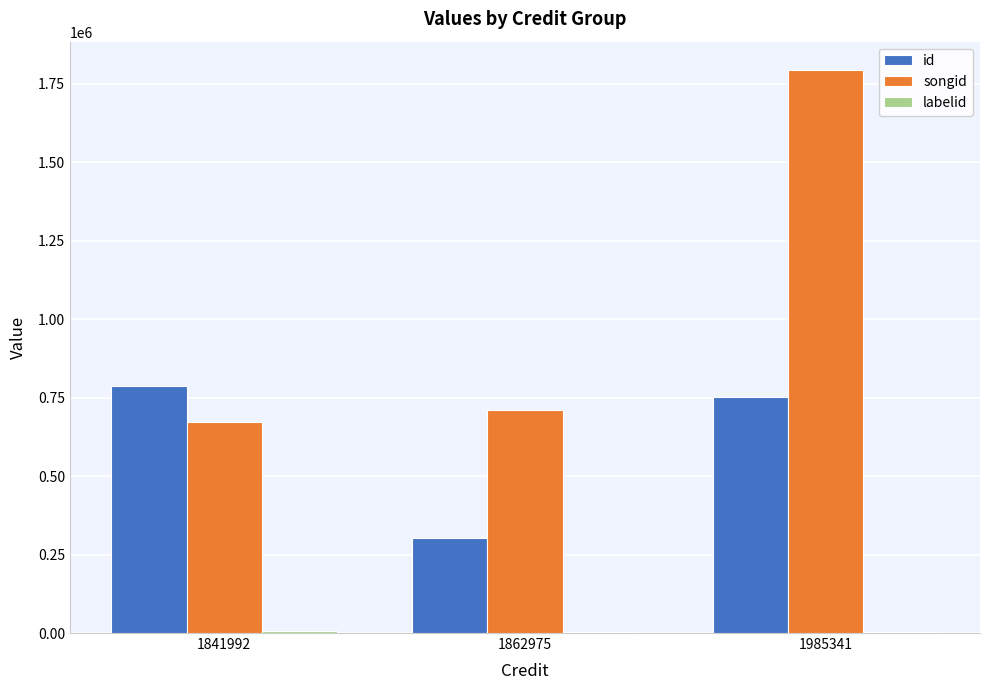

Where does the id series first go above 753298?

1841992